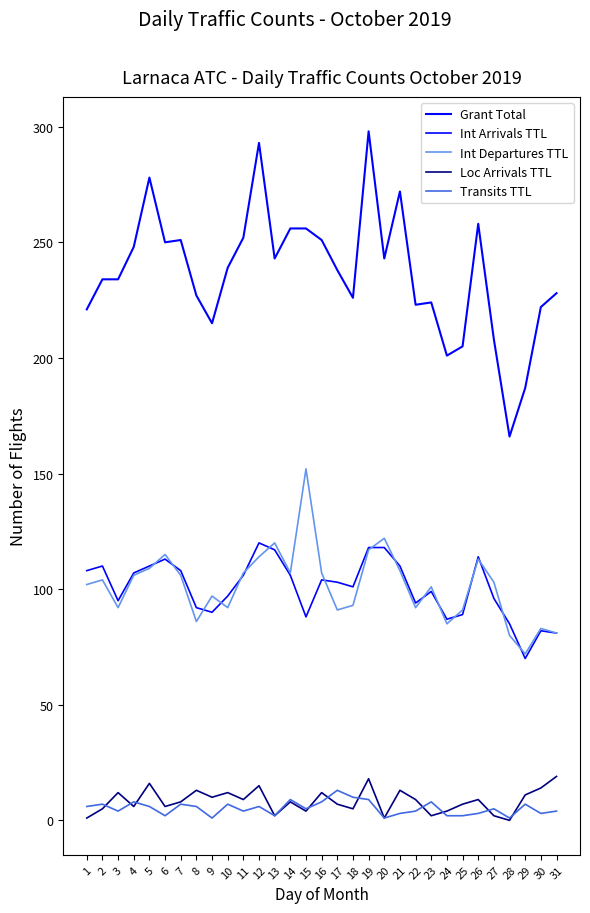

The value of Loc Arrivals TTL at 22 is 13. True or false?

False